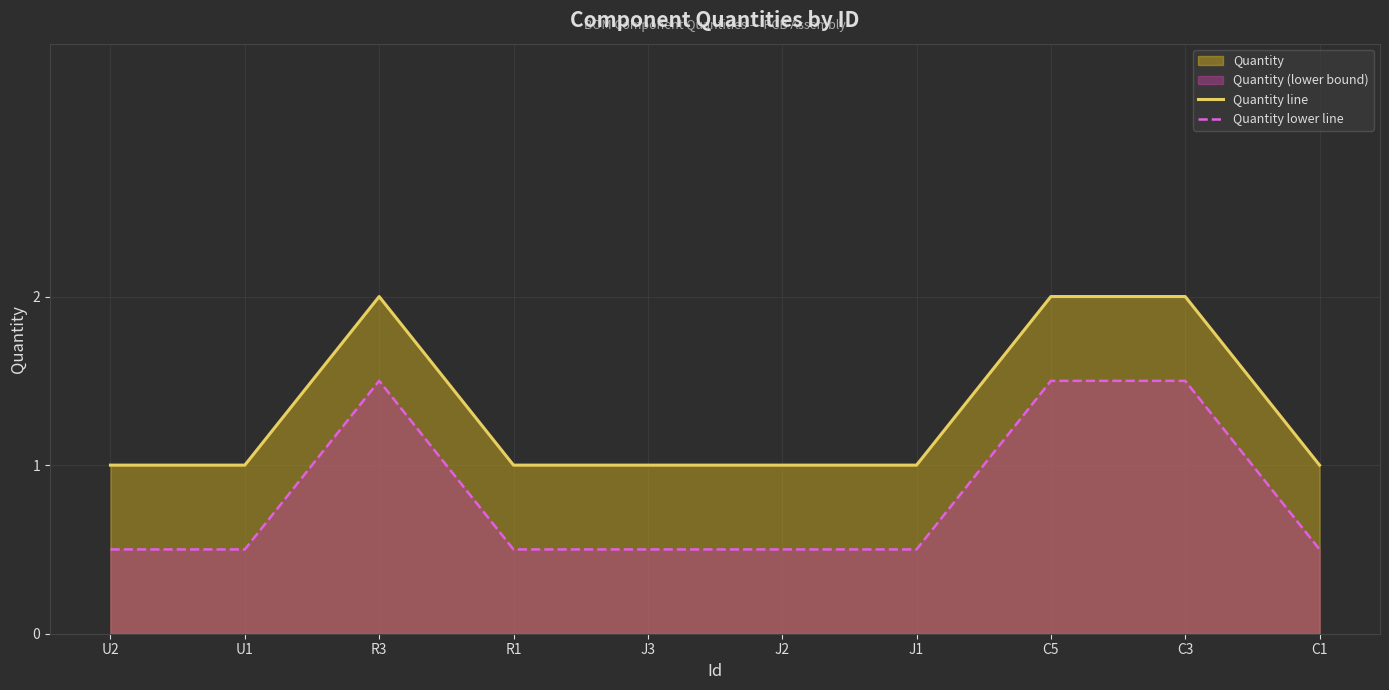

How many Quantity lower line values are between 0 and 1?

7